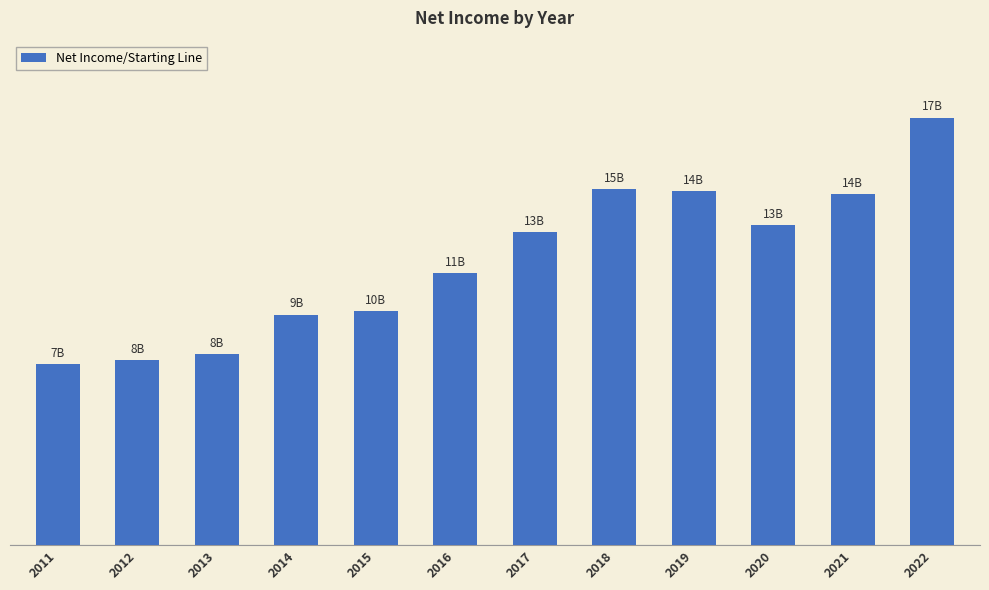

What is the difference between the maximum and minimum values?

10058000000